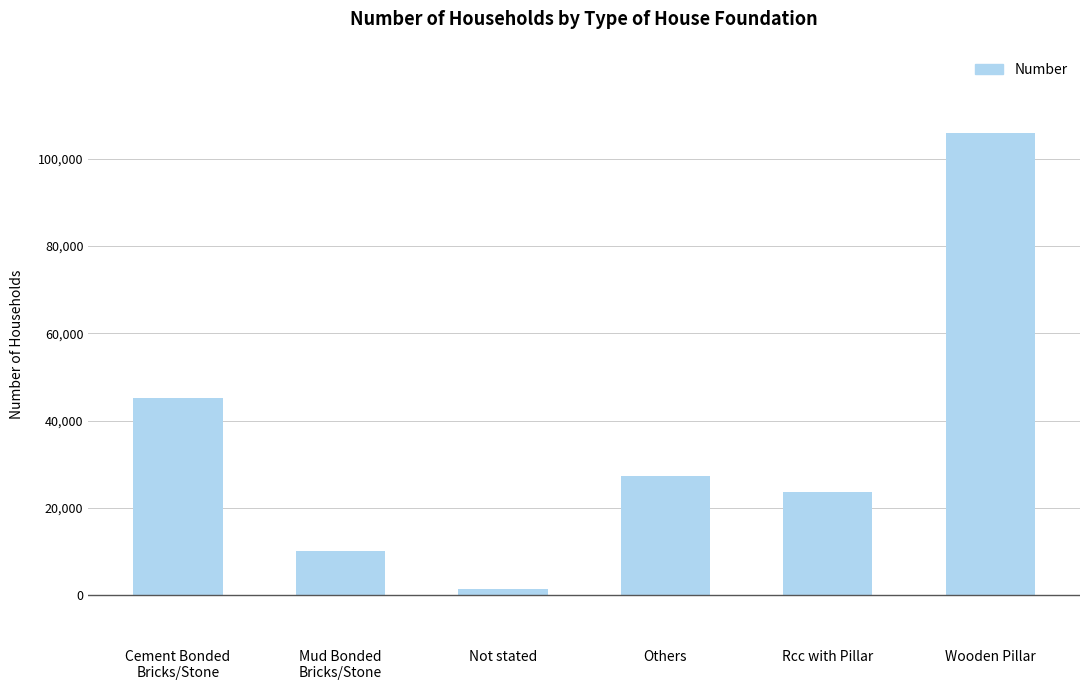

What is the maximum value shown in the chart?

105905